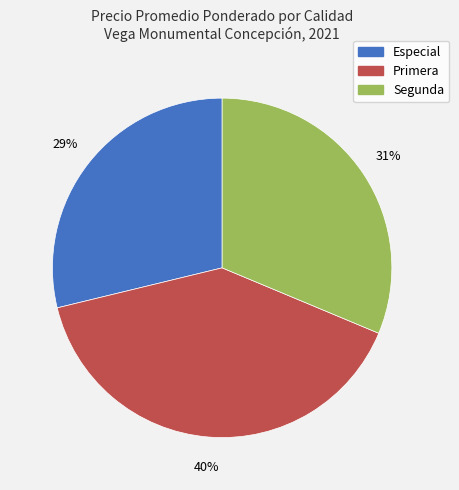

Does any single category account for the majority?

No